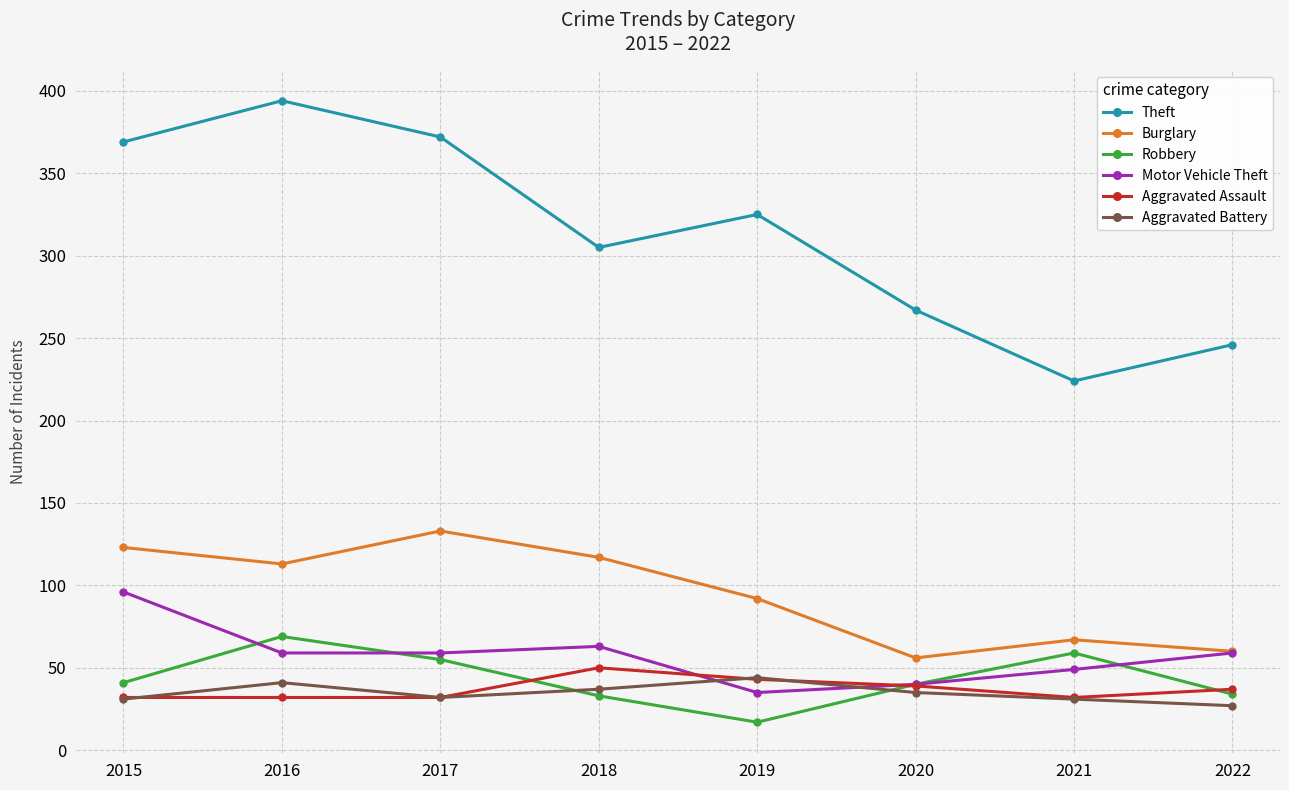

True or false: Aggravated Battery and Theft cross at least once.

False